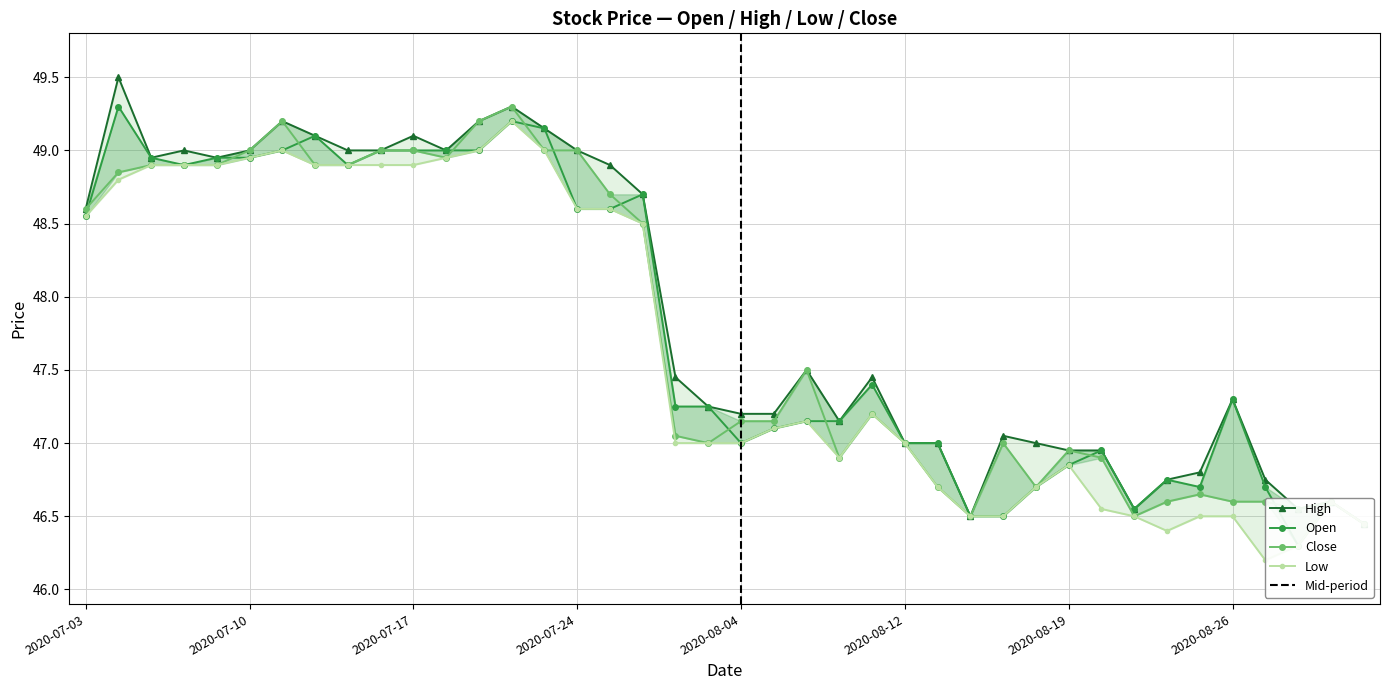

How many lines are shown in the chart?

4